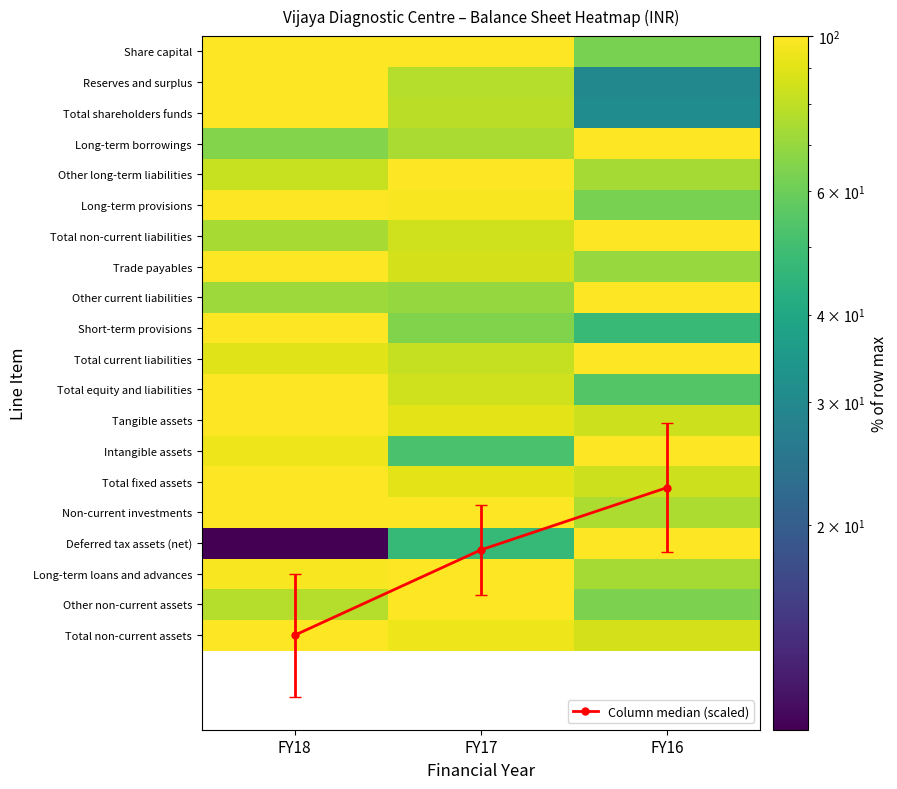

Where is Other non-current assets nearest to the value 81?

FY18